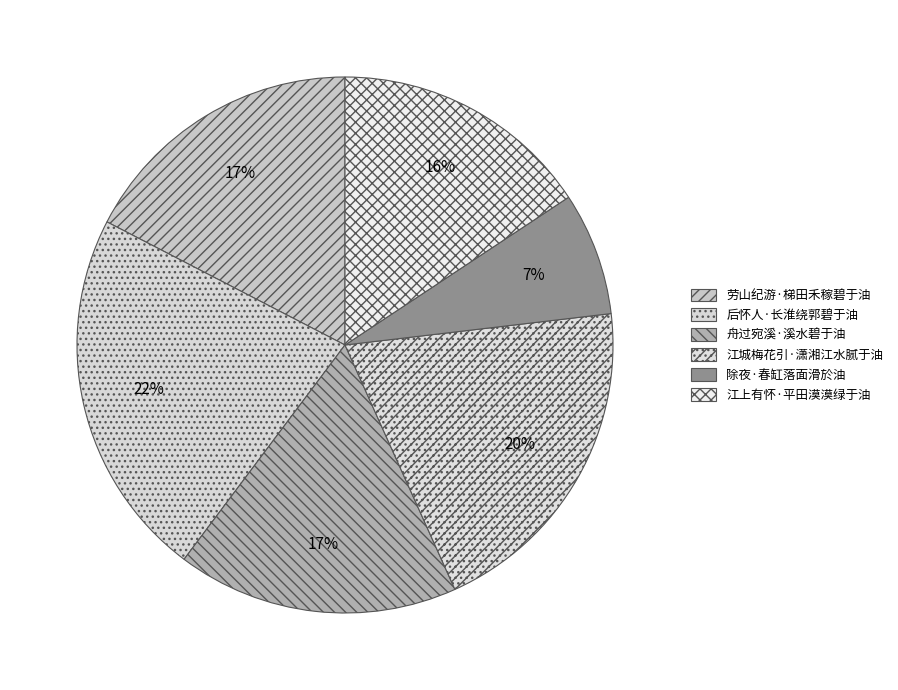

How many slices are in this pie chart?

6